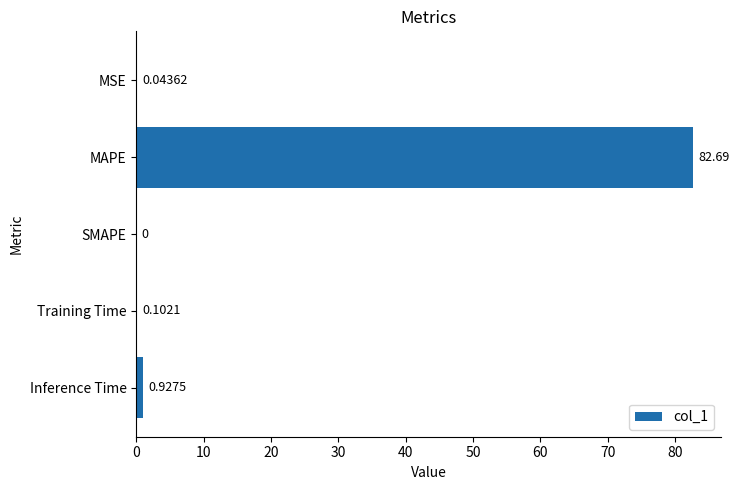

What is the change in value from Training Time to Inference Time?

+0.8